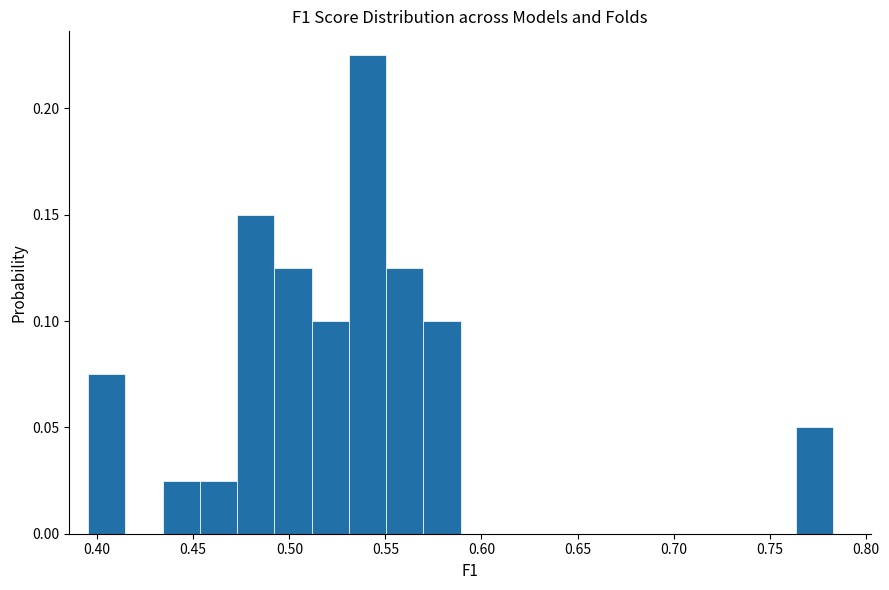

Read against the x-axis, roughly where is the centre of the tallest bar?

0.540